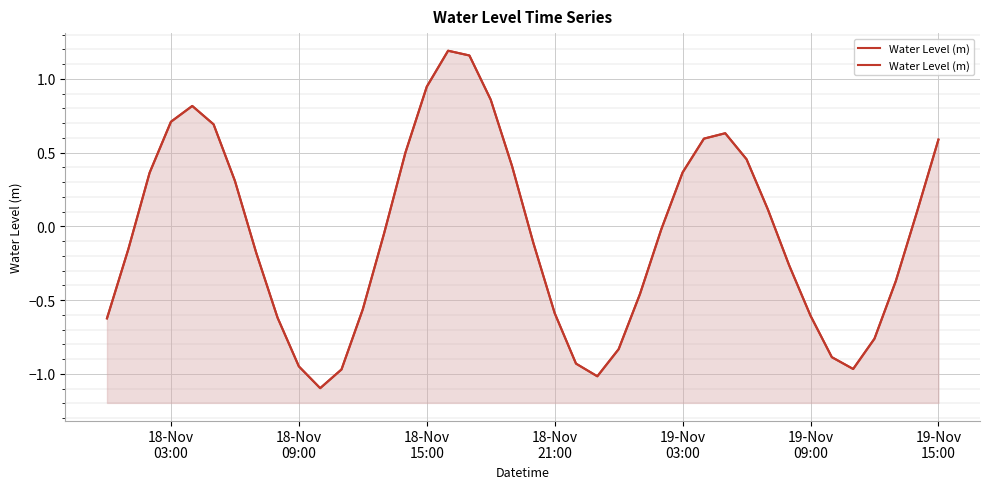

How many negative values are there?

22